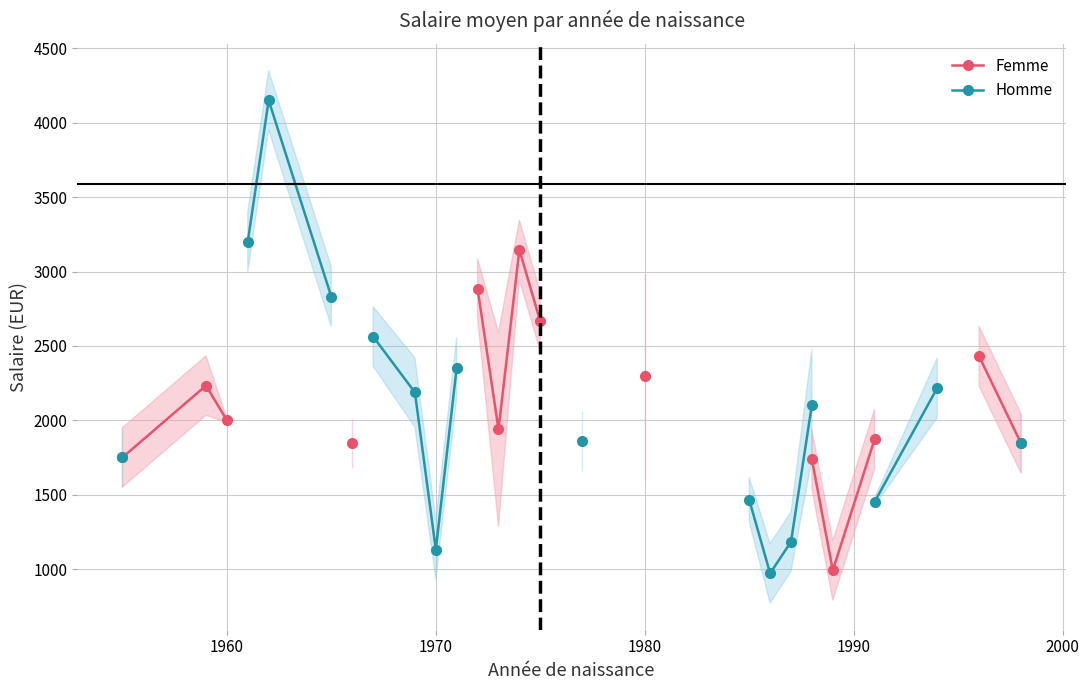

What is the minimum value for Homme?

971.6